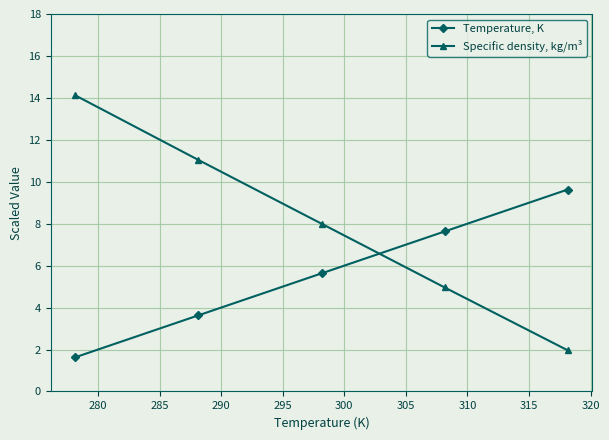

How many intersections are there between Specific density, kg/m³ and Temperature, K?

1